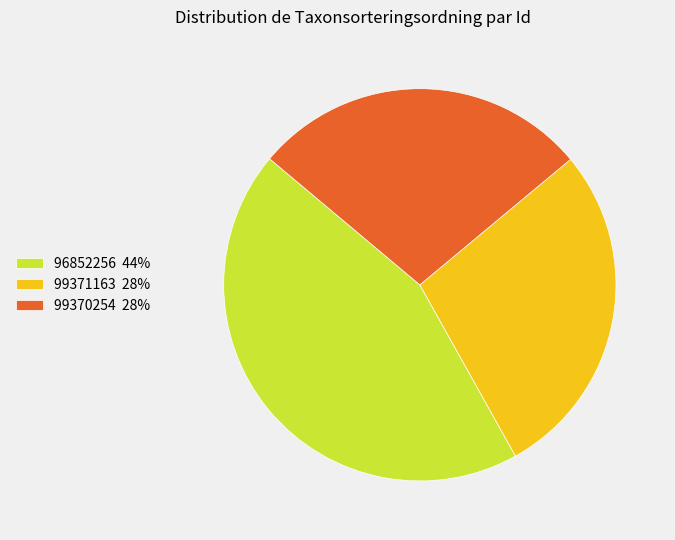

Which has a higher value, 99371163 28% or 96852256 44%?

96852256 44%